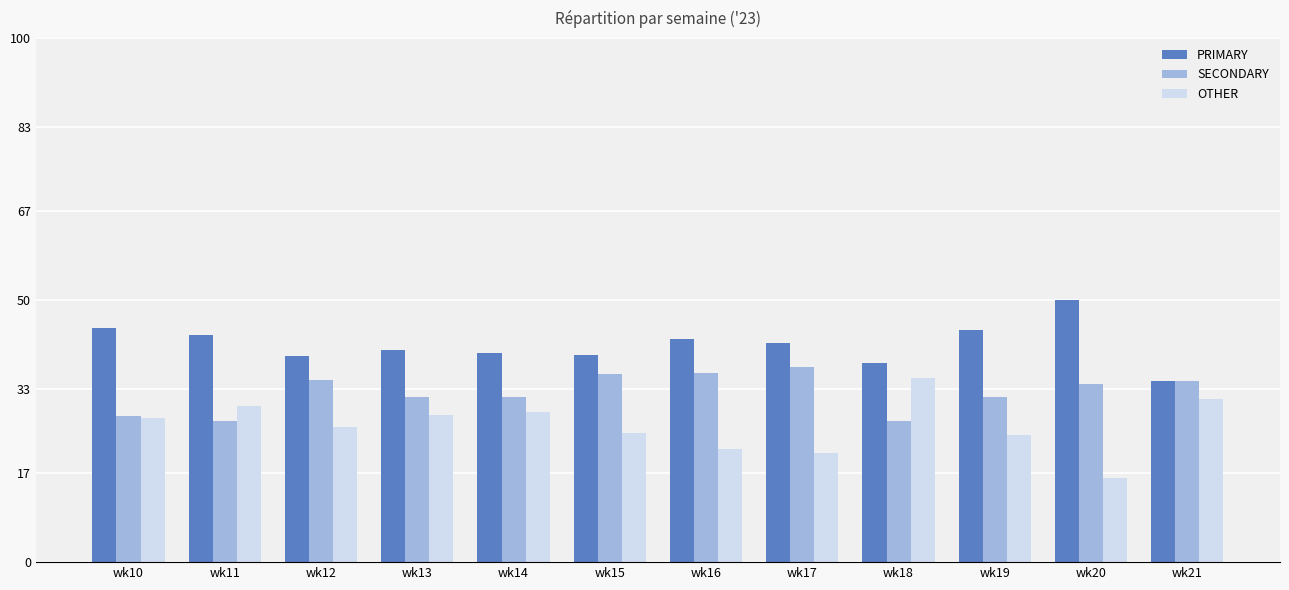

The OTHER series shows 21.5 at wk16. True or false?

True